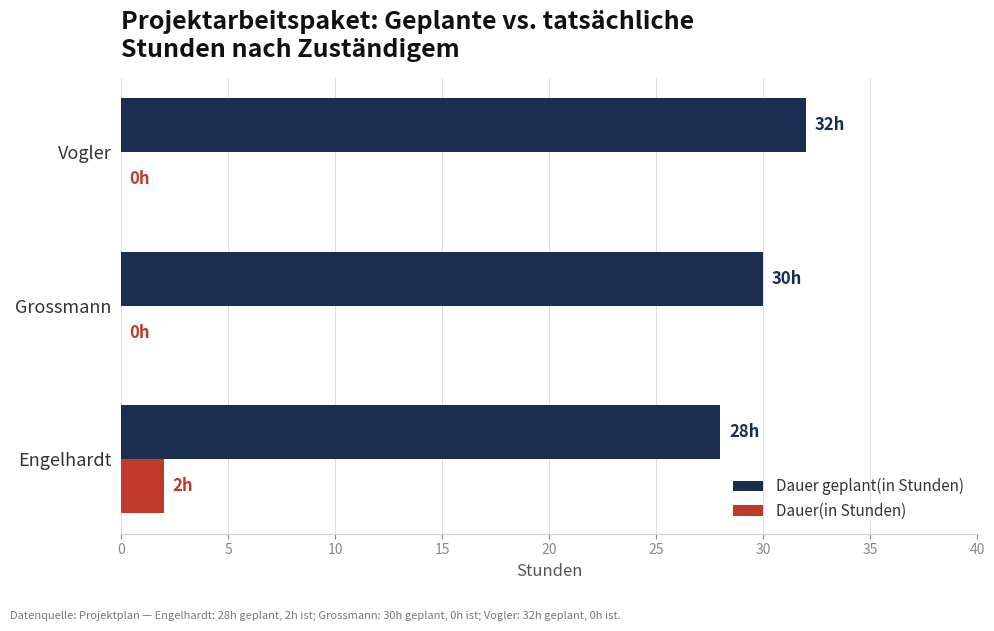

Count the number of data series in this chart.

2